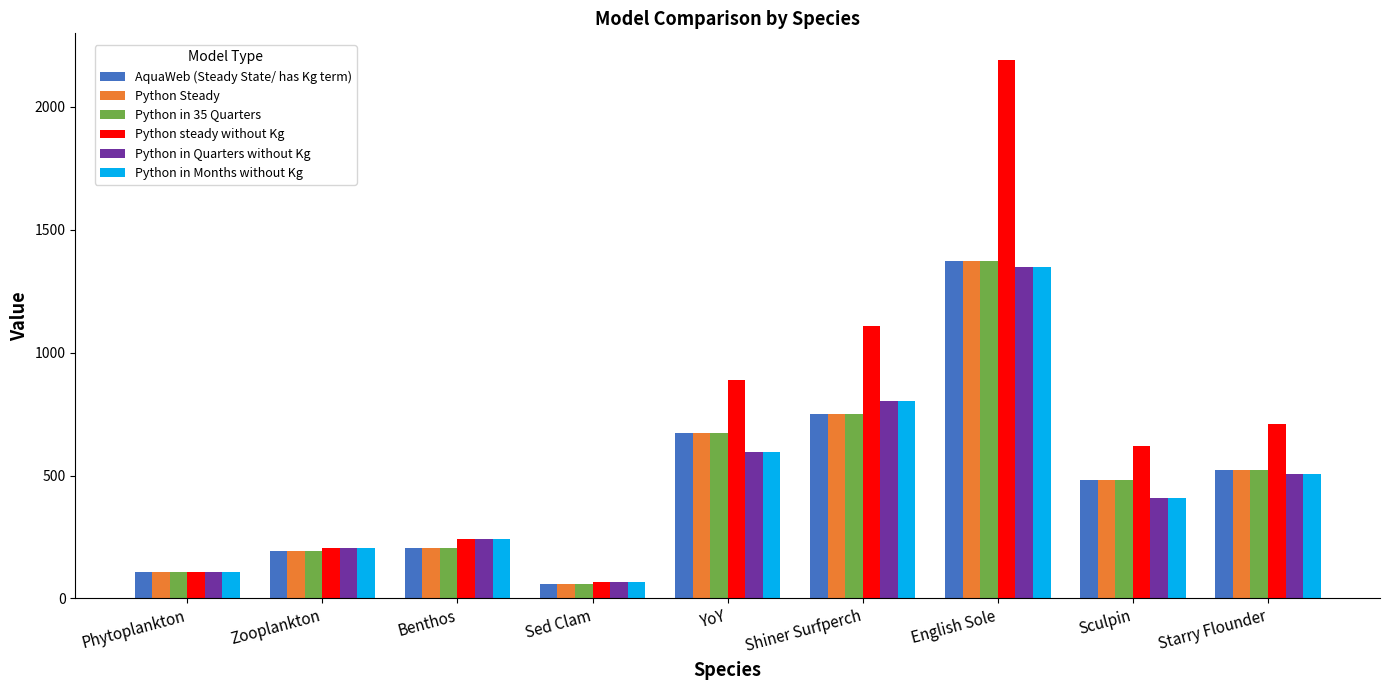

Are the bars grouped side by side (vs. stacked)?

Yes